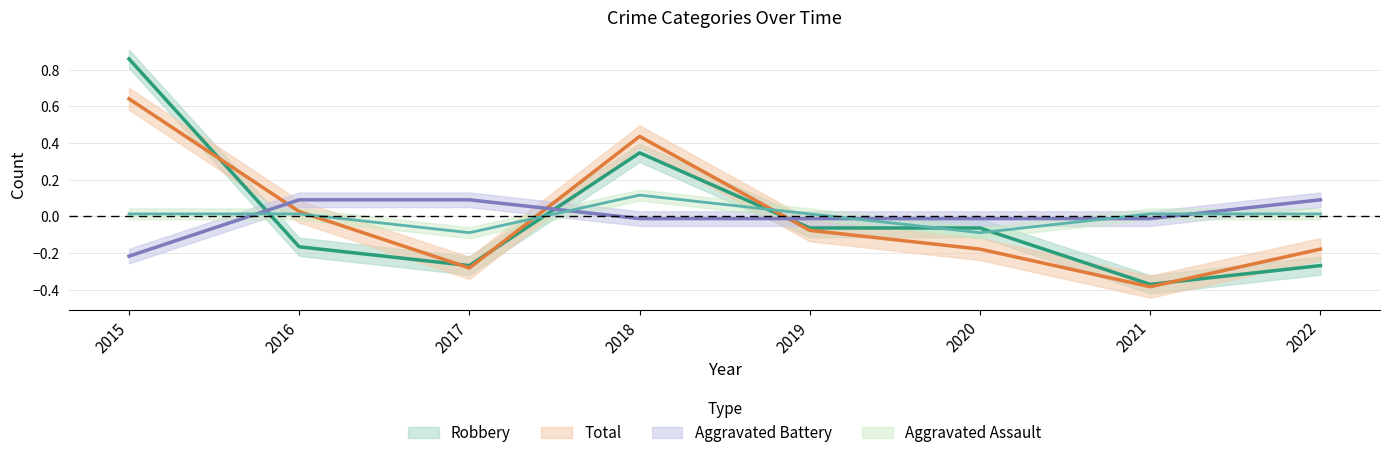

Rank the categories by Total value from lowest to highest.

2021, 2017, 2020, 2022, 2019, 2016, 2018, 2015